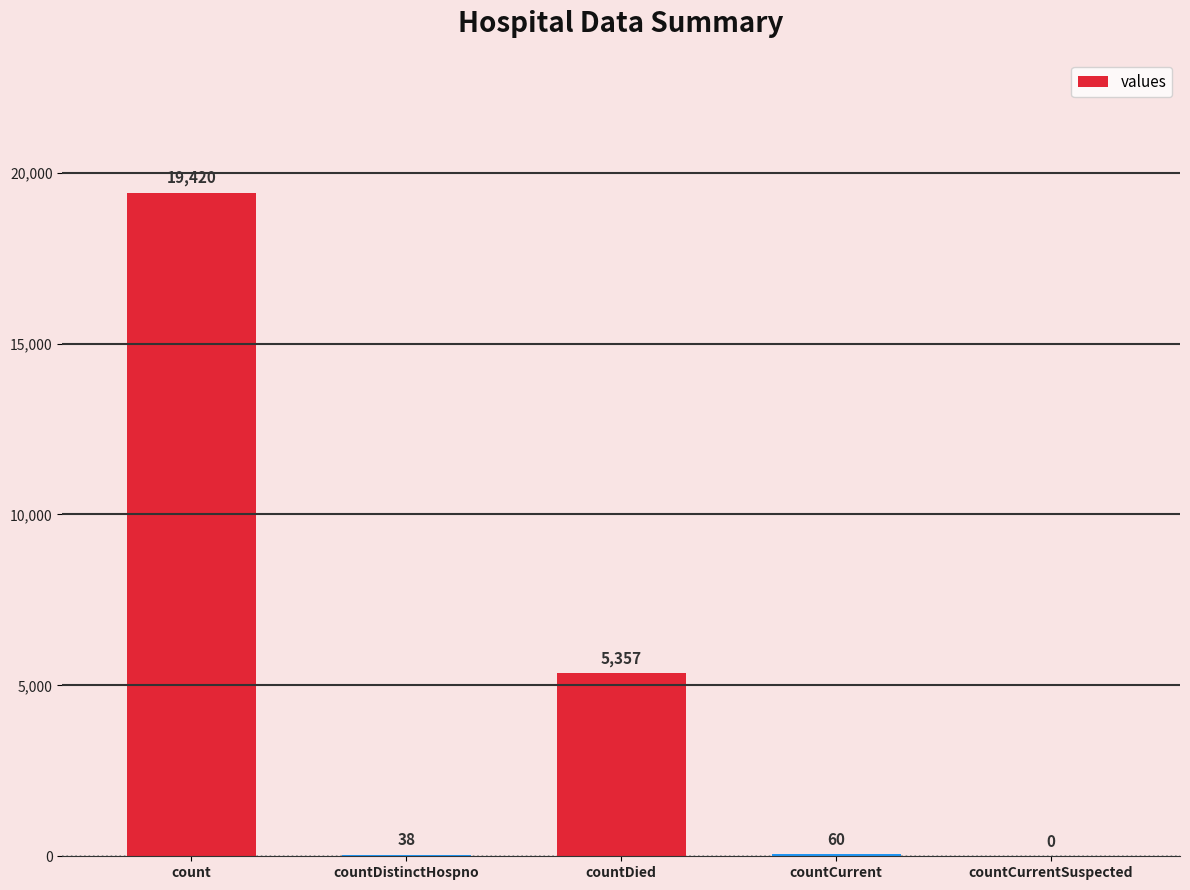

What value does the data have at countCurrent, to the nearest 10?

60